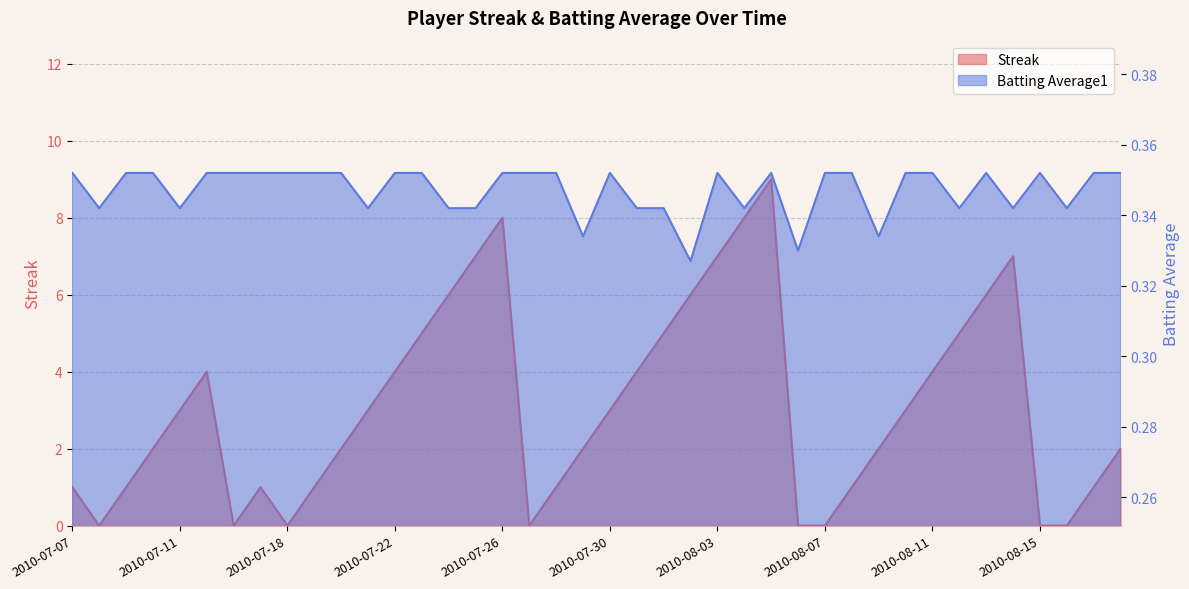

Where is Batting Average1 nearest to the value 0?

2010-08-02